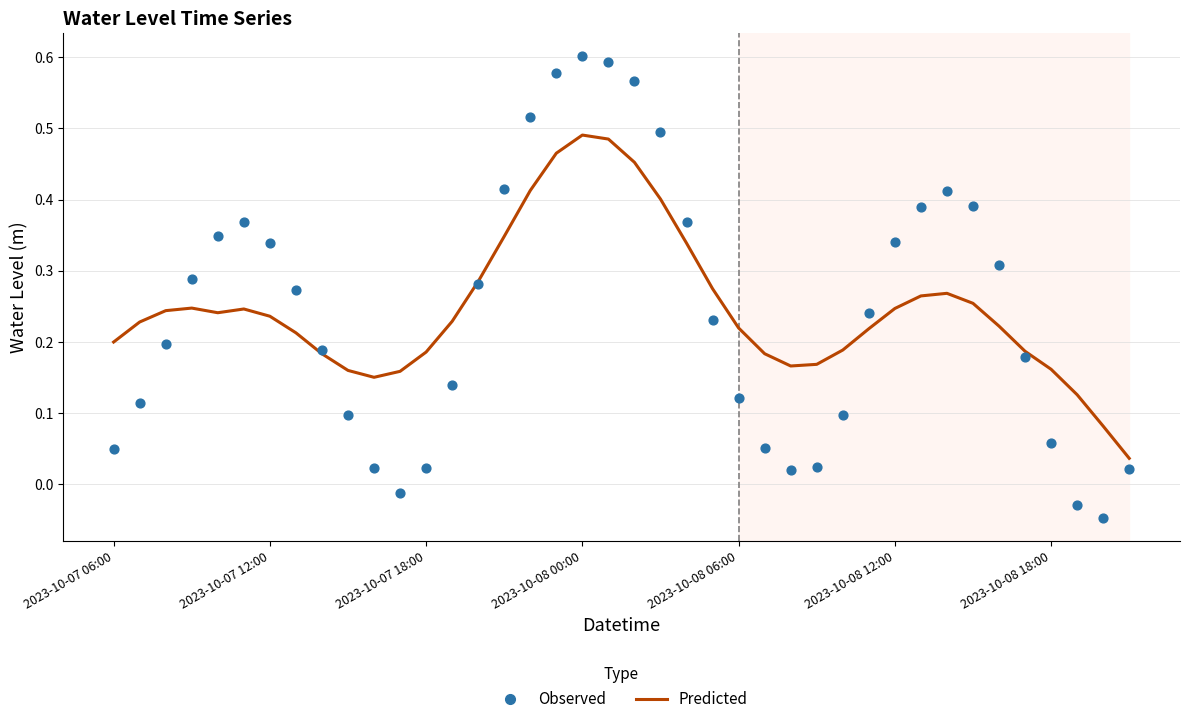

Which series reaches the minimum Y coordinate?

Observed